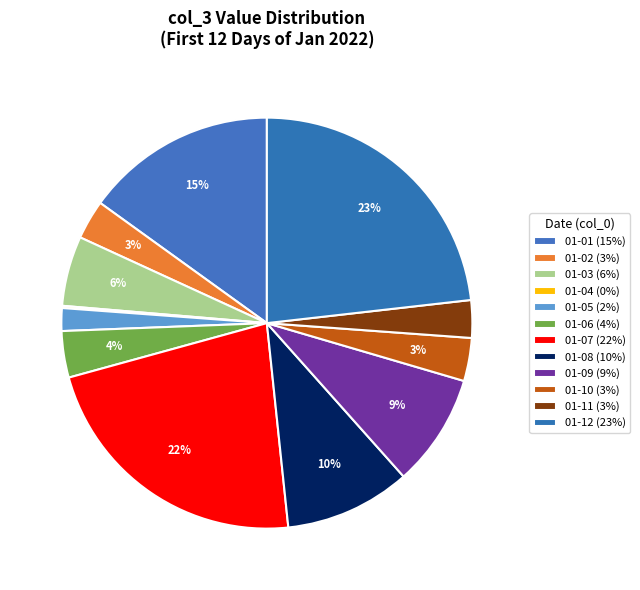

Count the number of slices in the pie.

12